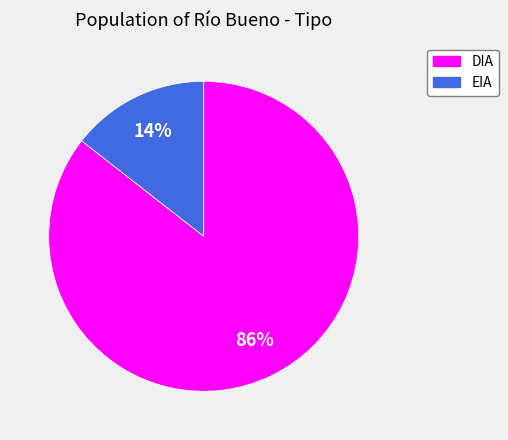

Does EIA represent more than half of the total?

No